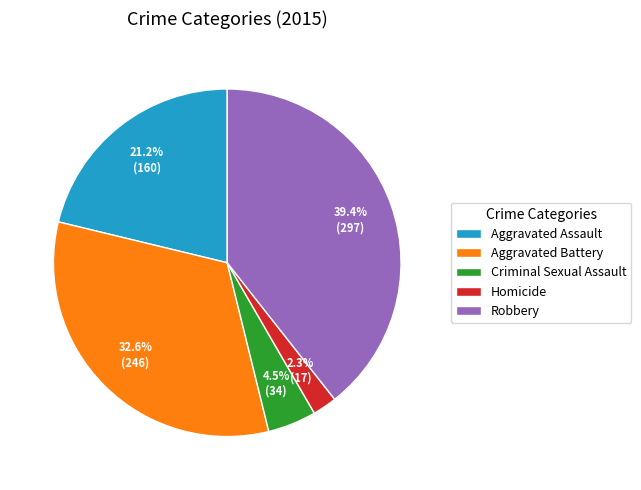

How much of the chart is everything except Aggravated Battery?

67.4%